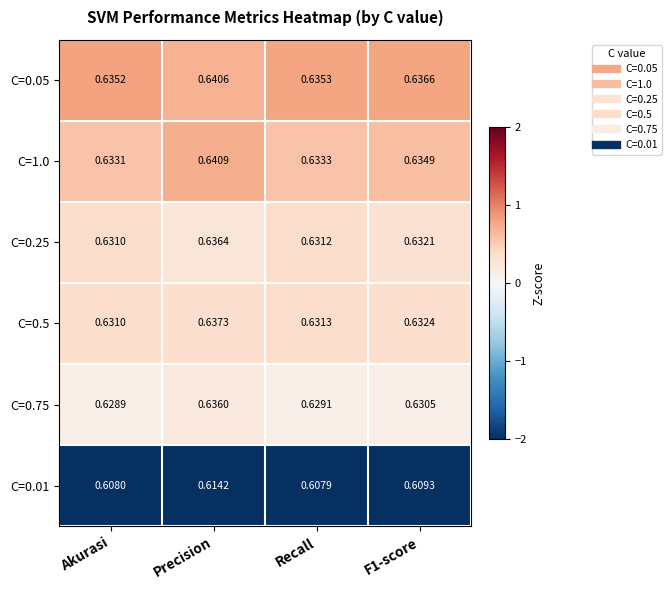

Is the value of C=0.25 at Akurasi greater than the value of C=0.5 at F1-score?

No